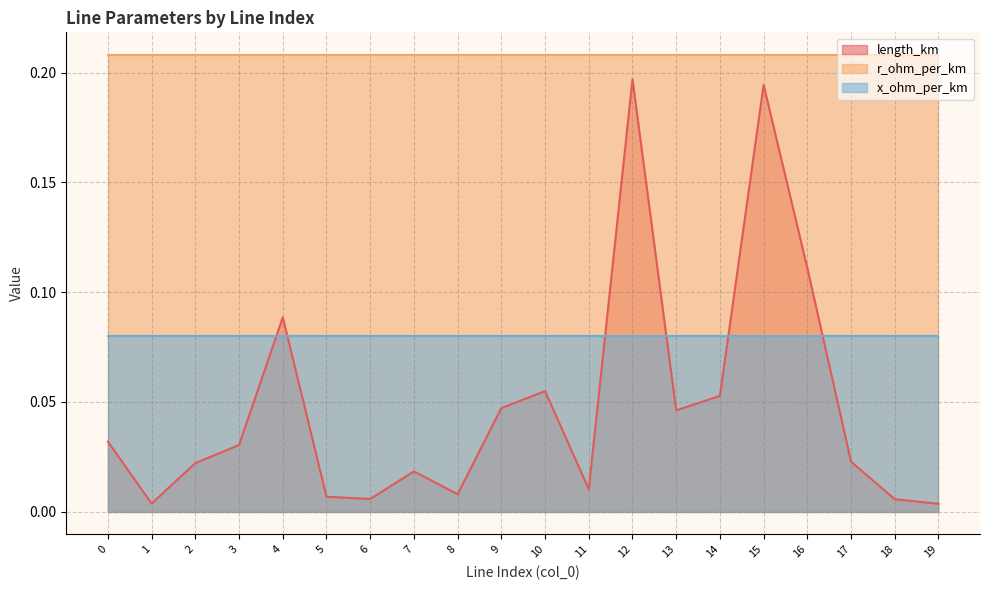

List the series in order of their overall mean, highest first.

r_ohm_per_km, x_ohm_per_km, length_km